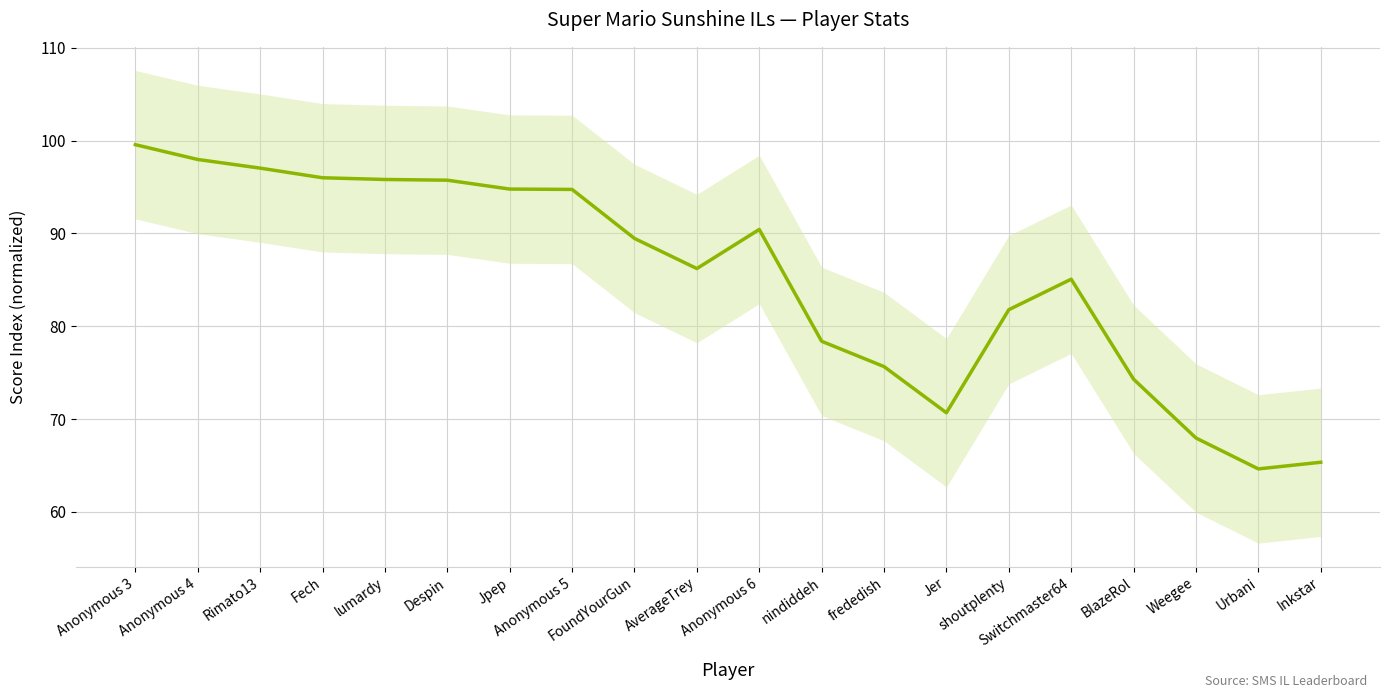

Does the chart display data point markers on the line(s)?

No